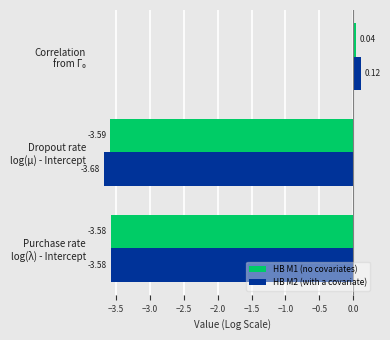

Which series has the widest spread of values?

HB M2 (with a covariate)